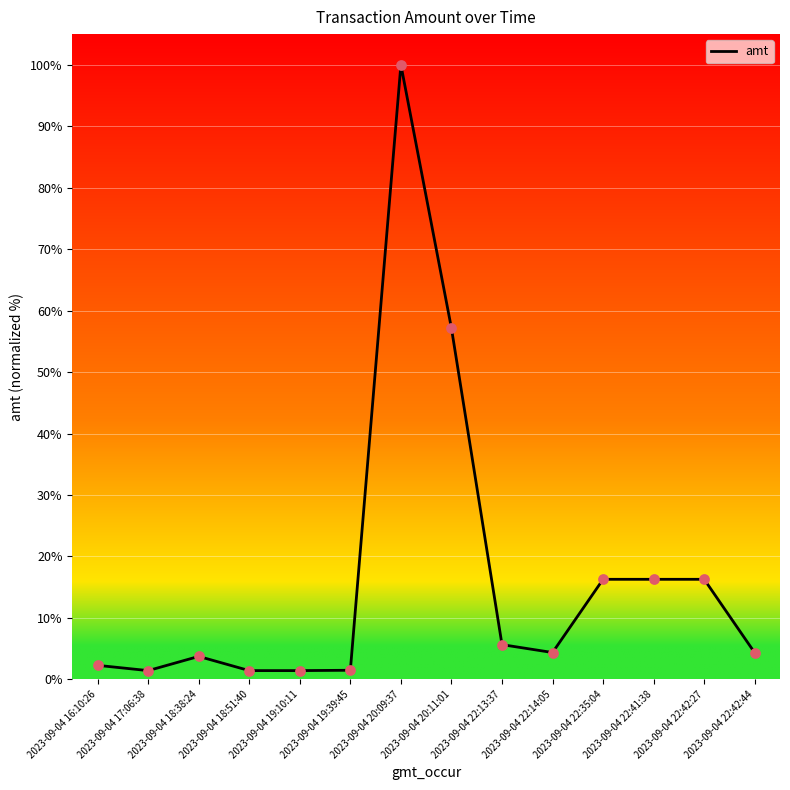

What is the change in value from 2023-09-04 18:38:24 to 2023-09-04 18:51:40?

-2.3